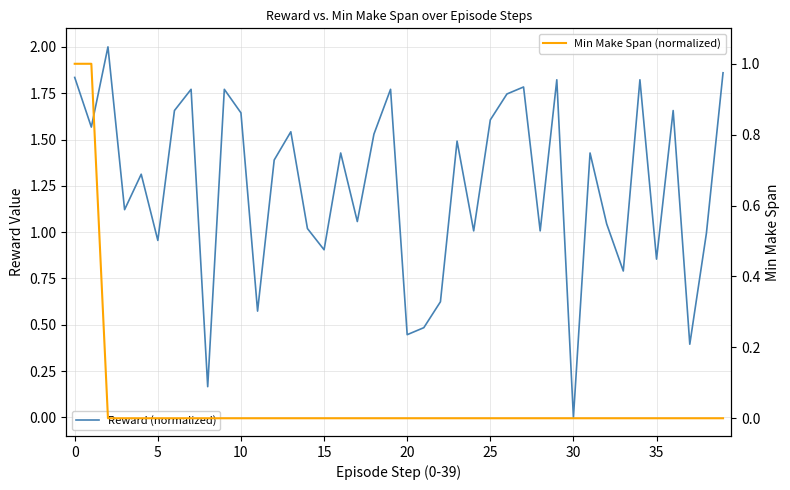

True or false: Min Make Span (normalized) and Reward (normalized) cross at least once.

False